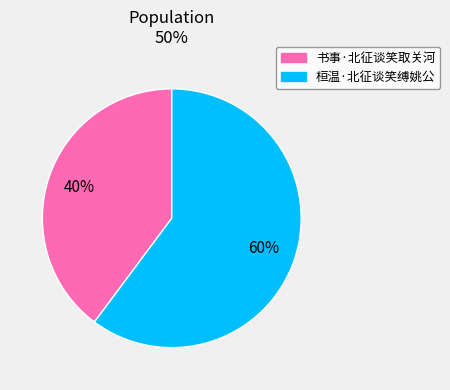

What is the ratio of the value at 桓温·北征谈笑缚姚公 to the value at 书事·北征谈笑取关河?

1.5